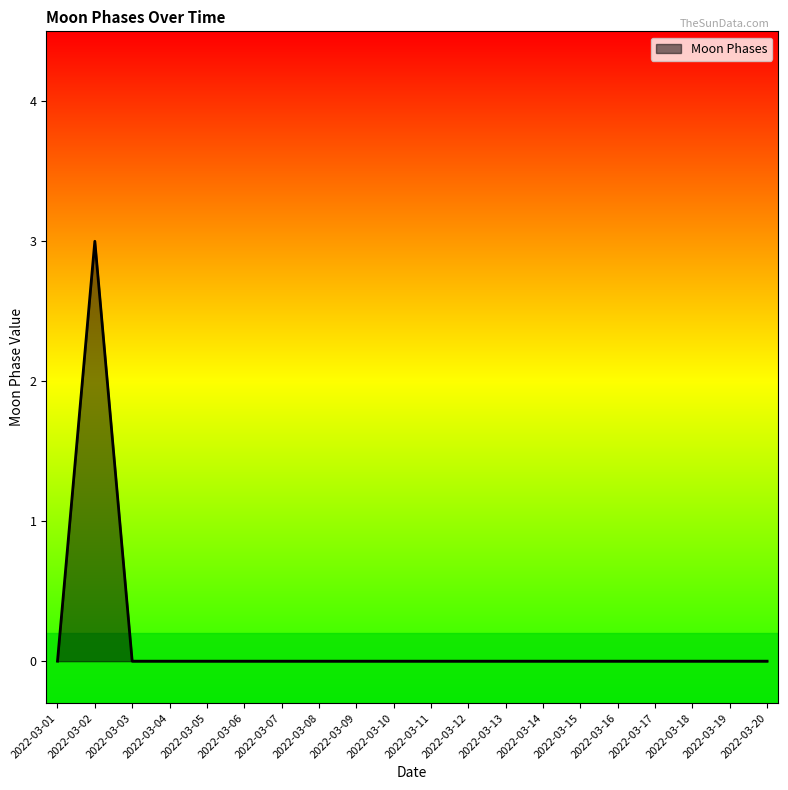

The chart shows a value of -1 at 2022-03-08. True or false?

False